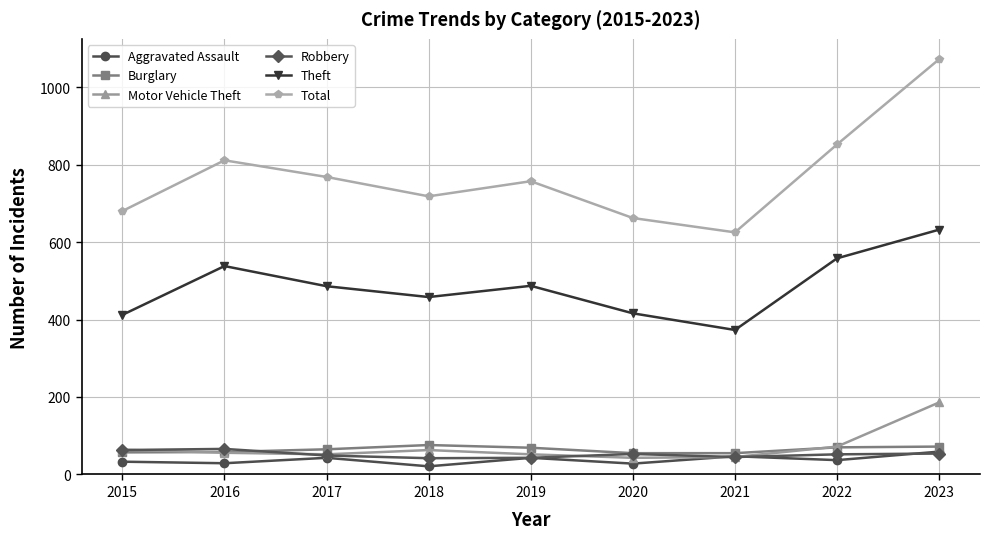

Is the value of Total at 2023 greater than the value of Robbery at 2023?

Yes